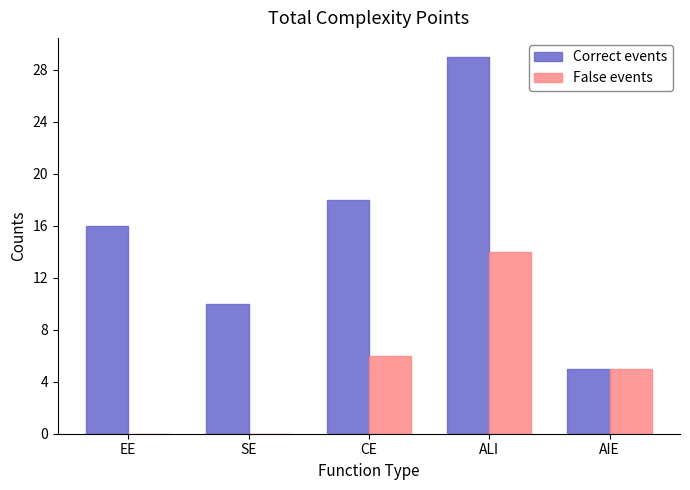

Reading left to right, list all the values displayed in this chart.

Correct events: EE=16	SE=10	CE=18	ALI=29	AIE=5
False events: EE=0	SE=0	CE=6	ALI=14	AIE=5